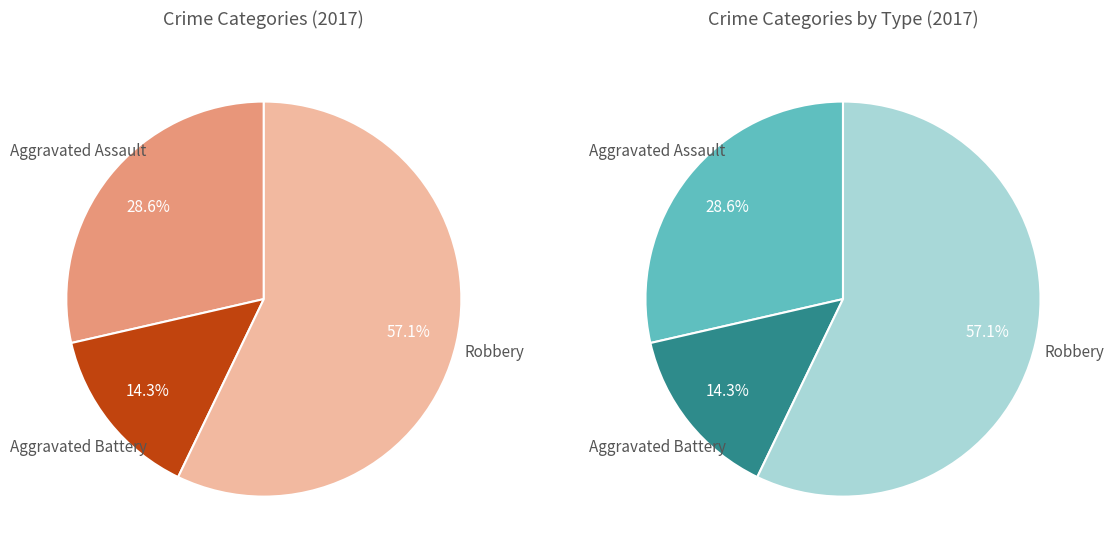

Which category has the biggest portion of the pie?

Robbery